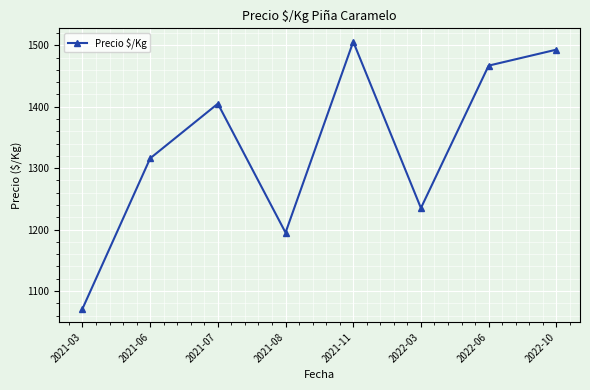

Which has a higher value, 2021-07 or 2021-11?

2021-11